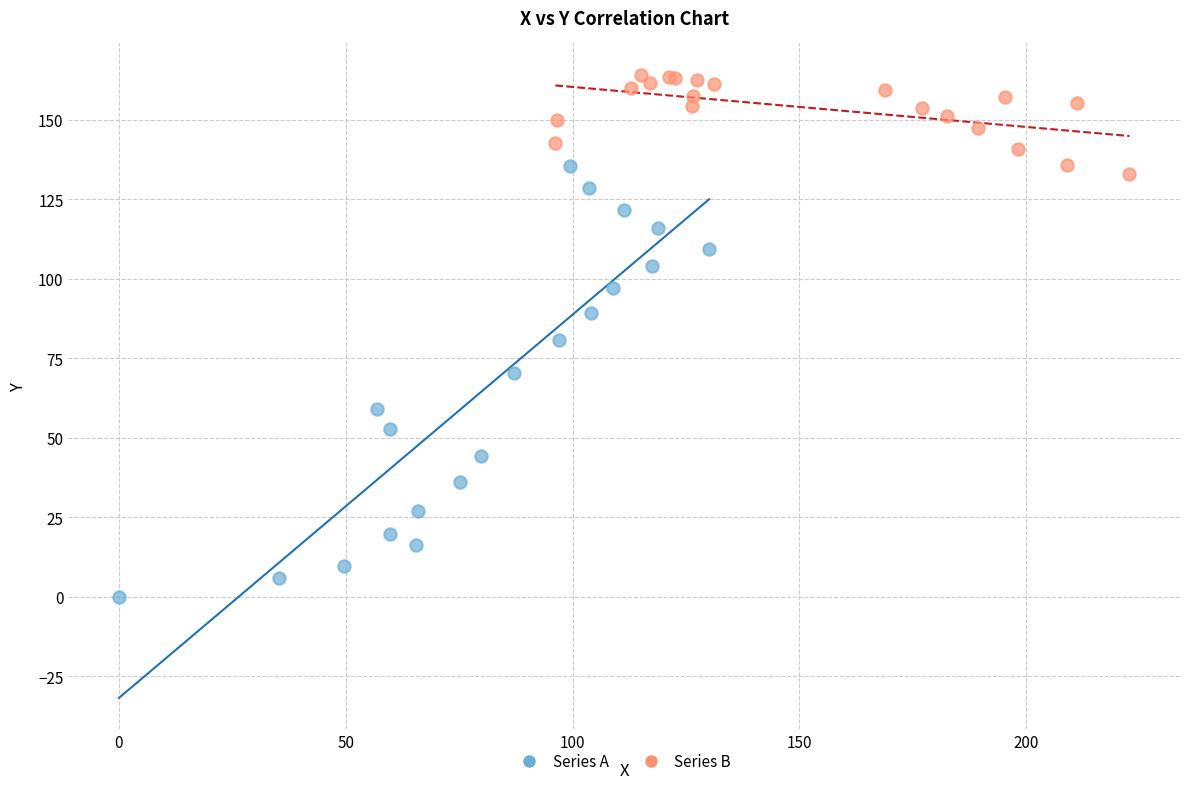

Which series reaches the maximum Y coordinate?

Series B